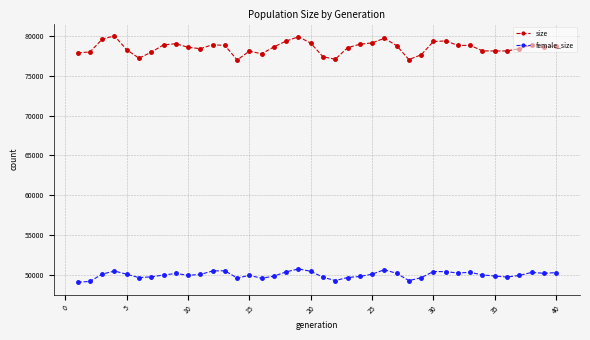

What is the maximum value for size?

80015